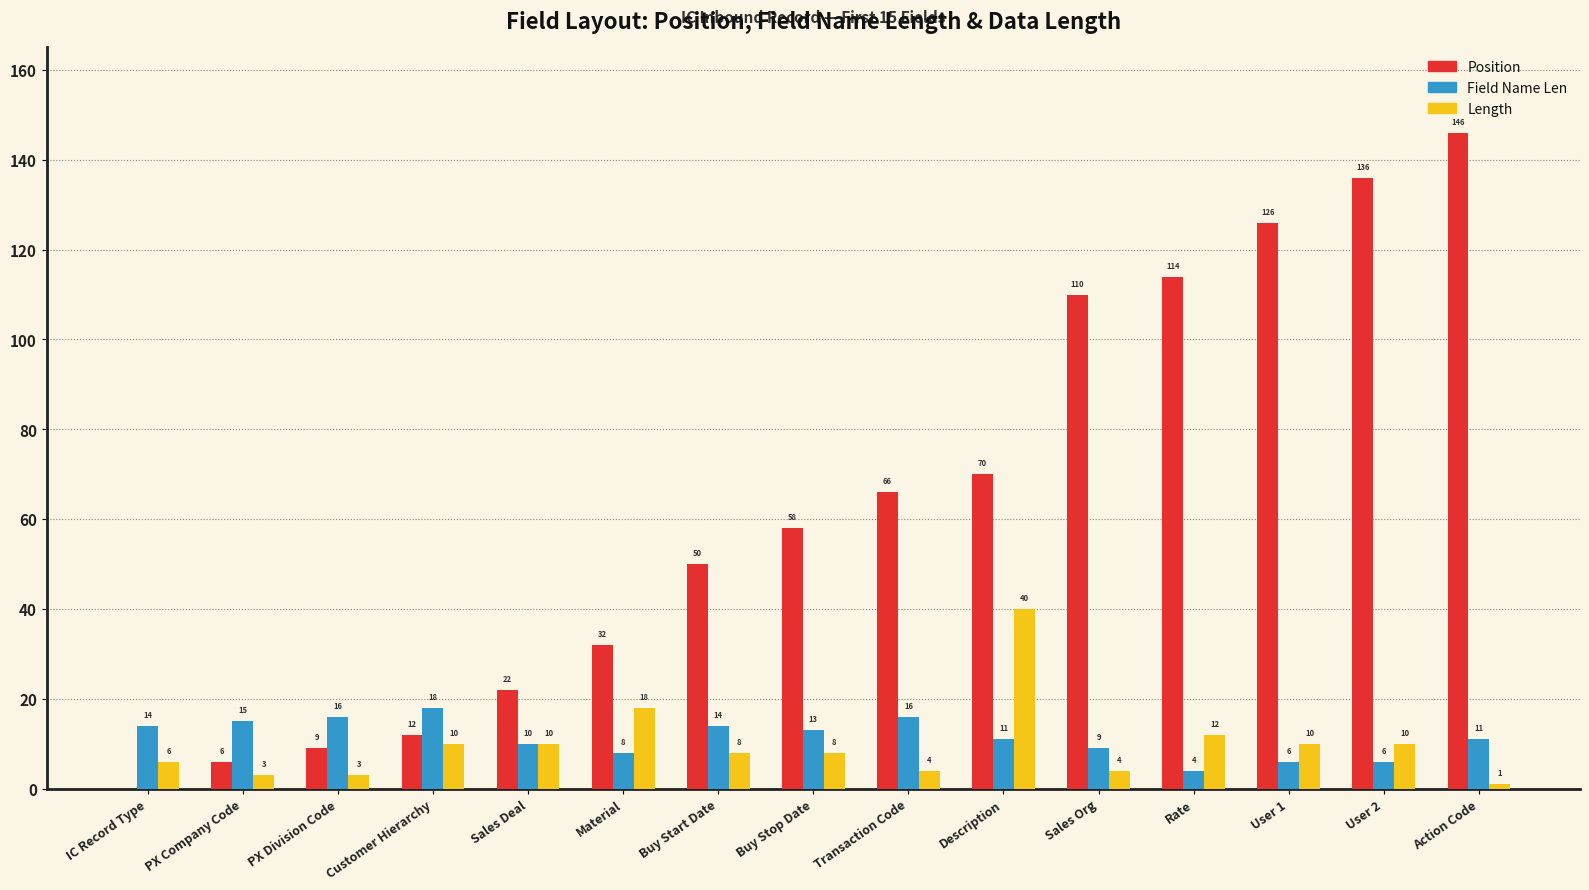

How many data points does each series have?

15